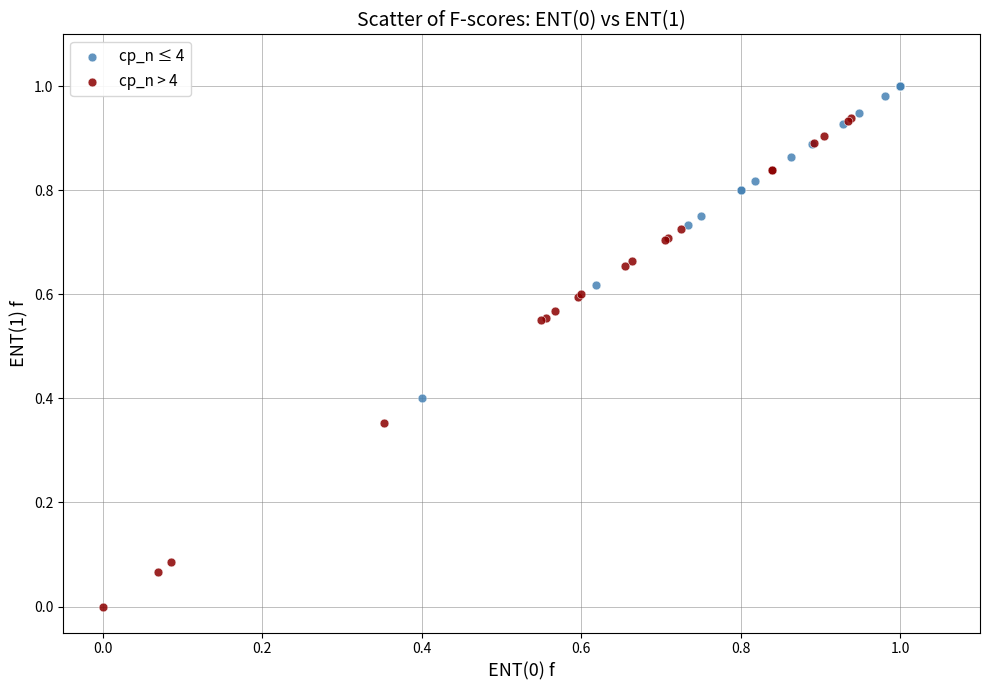

Which series has the largest Y range (max minus min)?

cp_n > 4